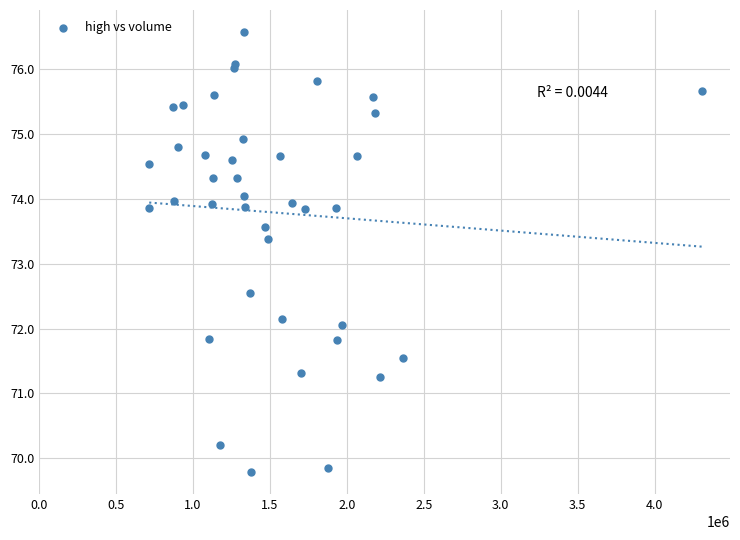

What Y value in the scatter plot is closest to 73?

73.4